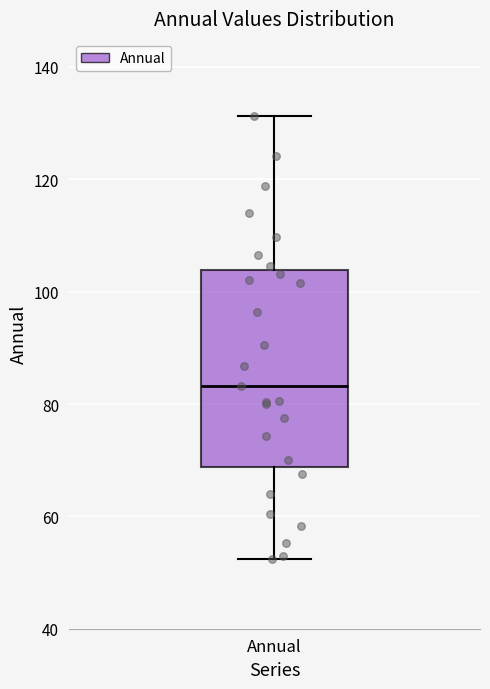

Where is the lower edge of the box for Annual on the y-axis? The values are not printed on the chart, so give them approximately, as read against the axis.

68